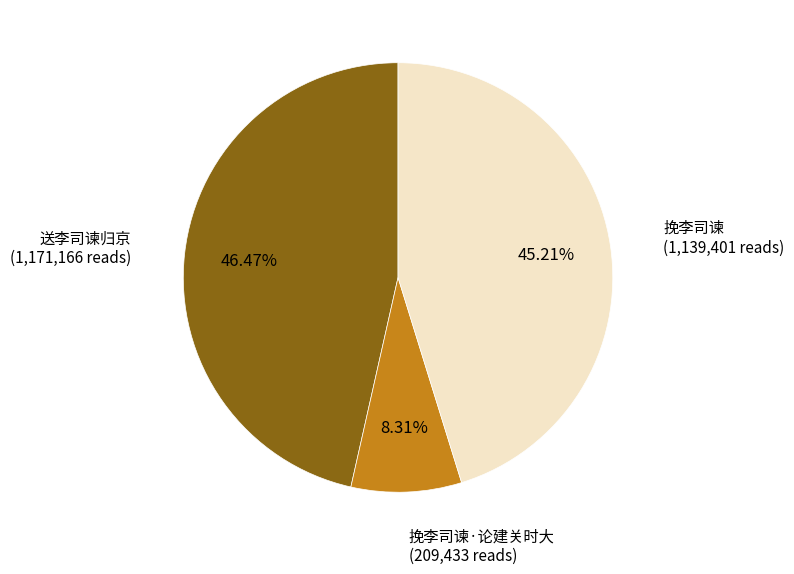

Which category has the smallest portion of the pie?

挽李司谏·论建关时大